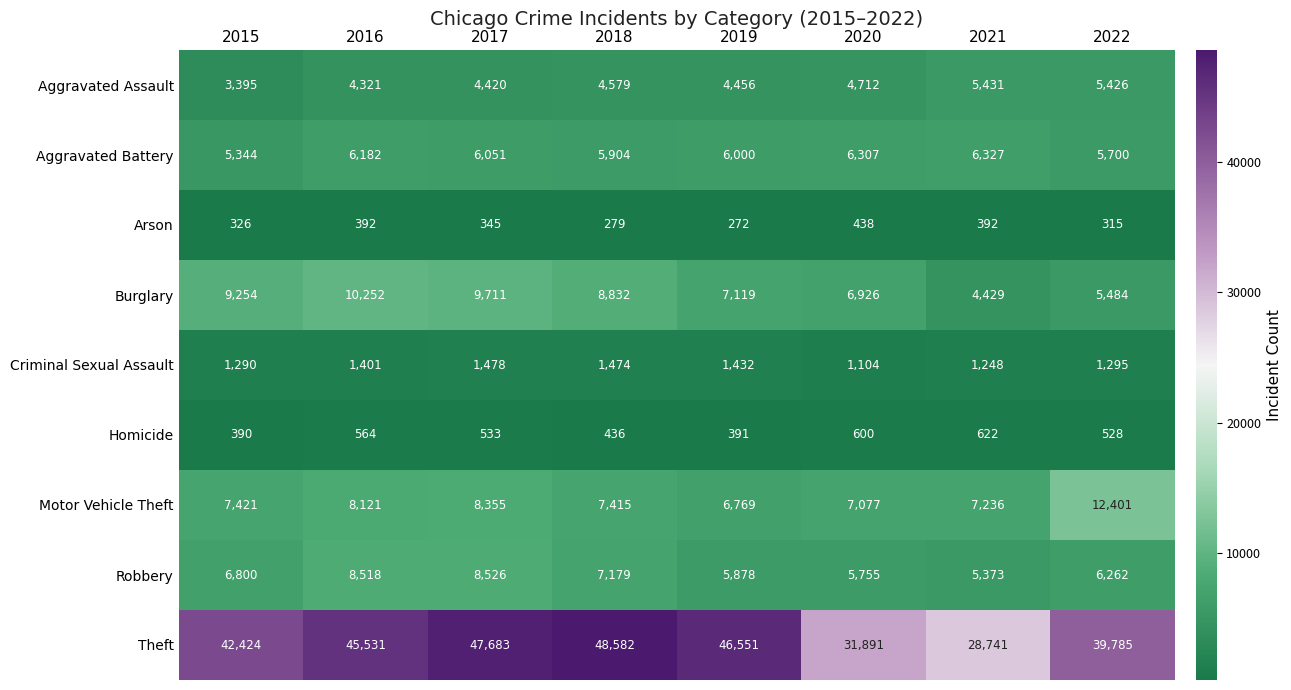

What is the difference between the Motor Vehicle Theft values at 2016 and 2022?

4280